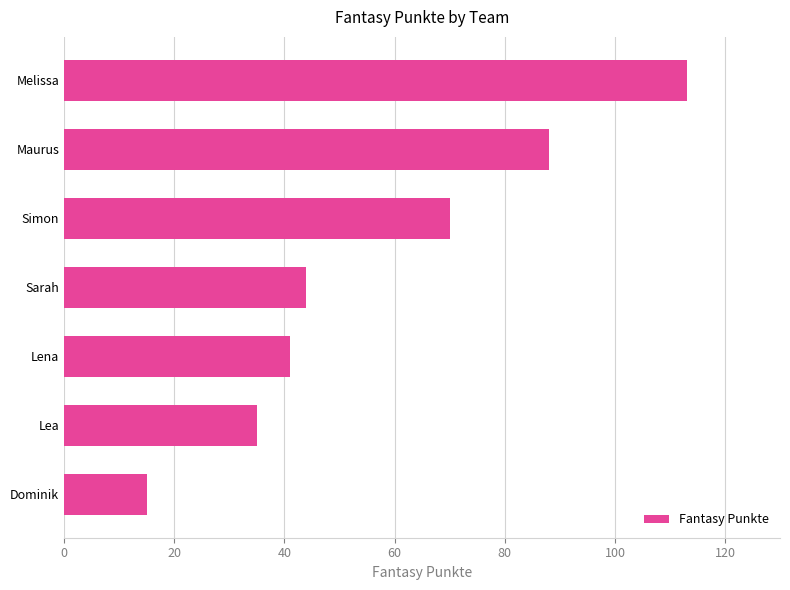

What is the difference between the maximum and minimum values?

98